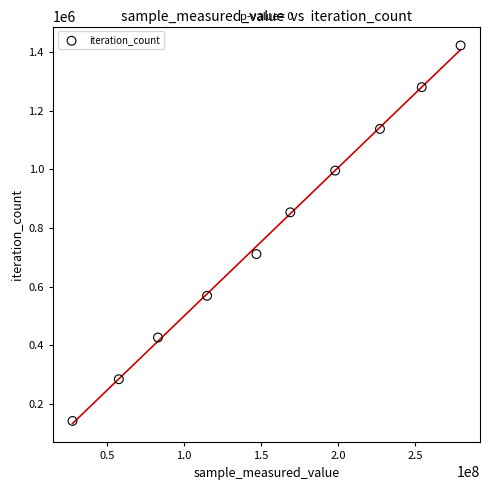

What is the range of X values (max minus min)?

252016969